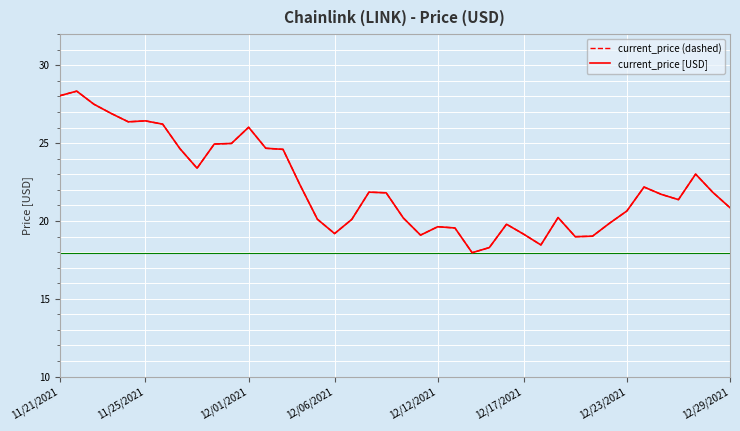

Is this an area chart (filled region under the line)?

No